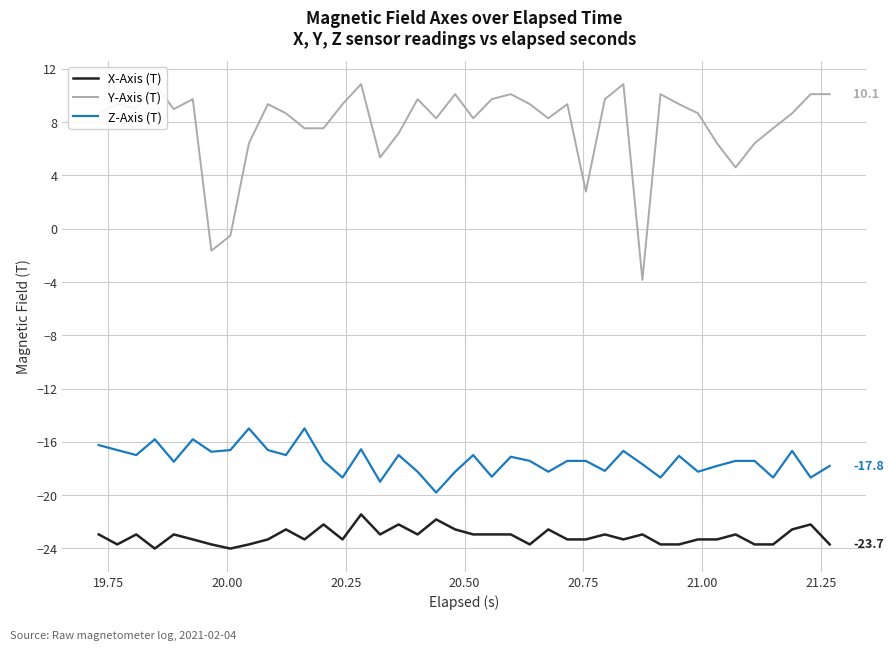

True or false: X-Axis (T) and Z-Axis (T) intersect in this chart.

False